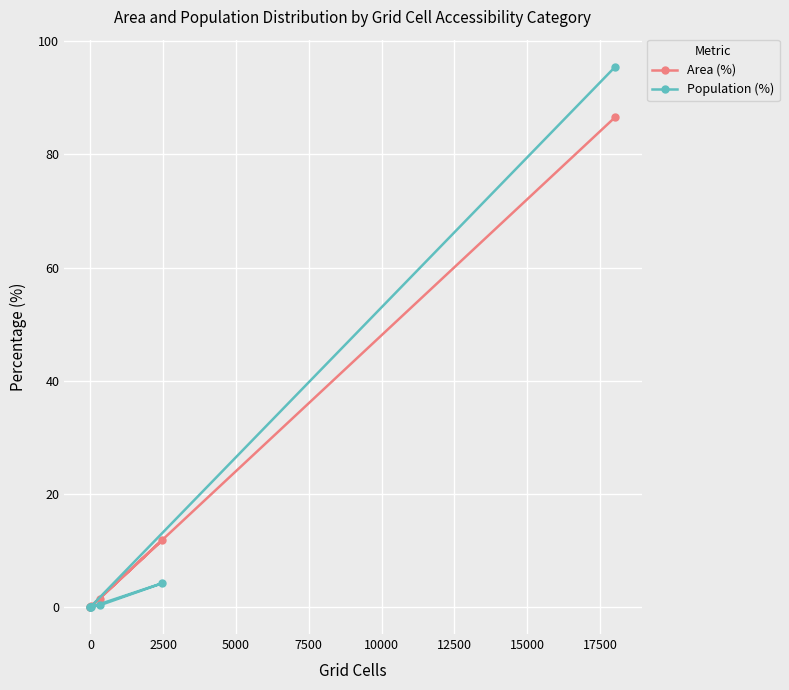

Is this an area chart (filled region under the line)?

No